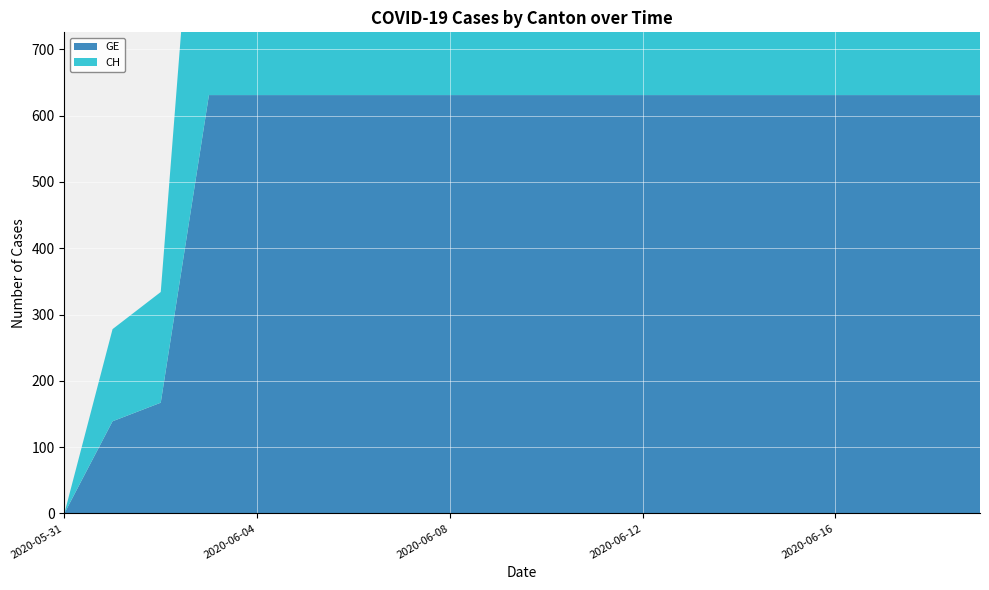

Reading right to left, extract all data points from this chart.

GE: 631	631	631	631	631	631	631	631	631	631	631	631	631	631	631	631	631	167	139	0
CH: 631	631	631	631	631	631	631	631	631	631	631	631	631	631	631	631	631	167	139	0